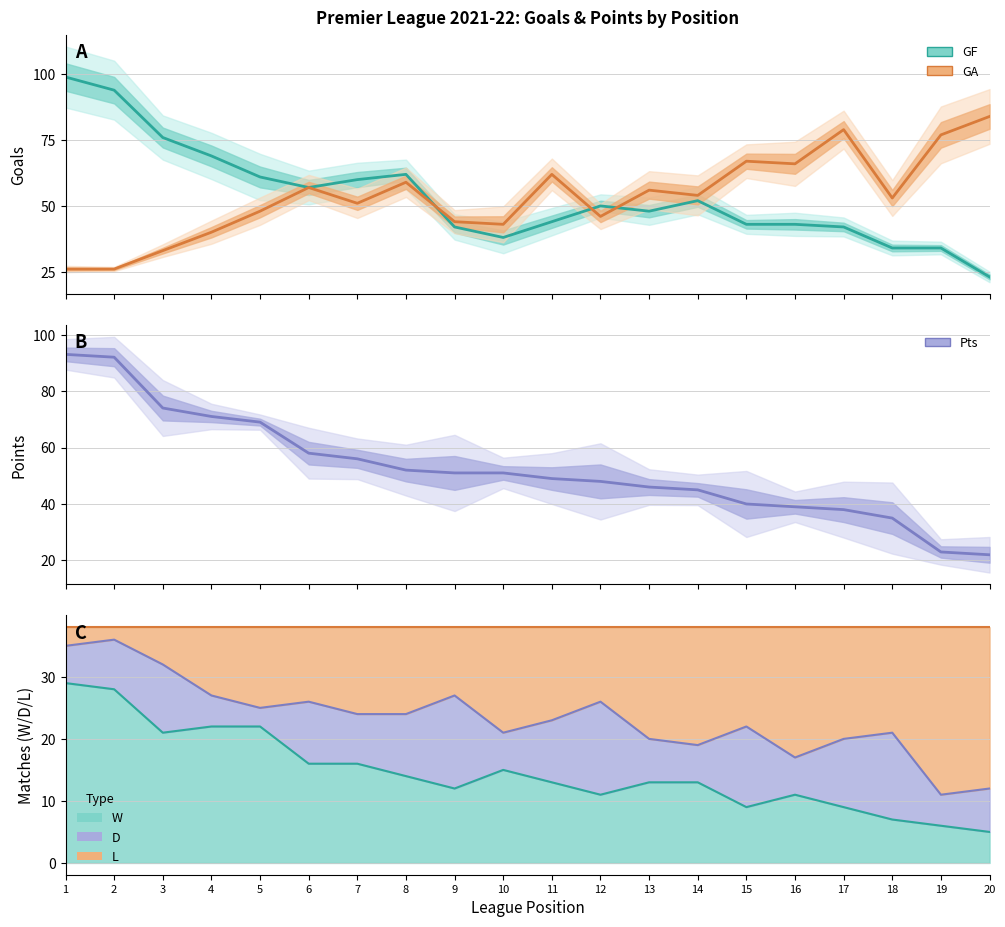

Where does the Pts series first go above 51?

1